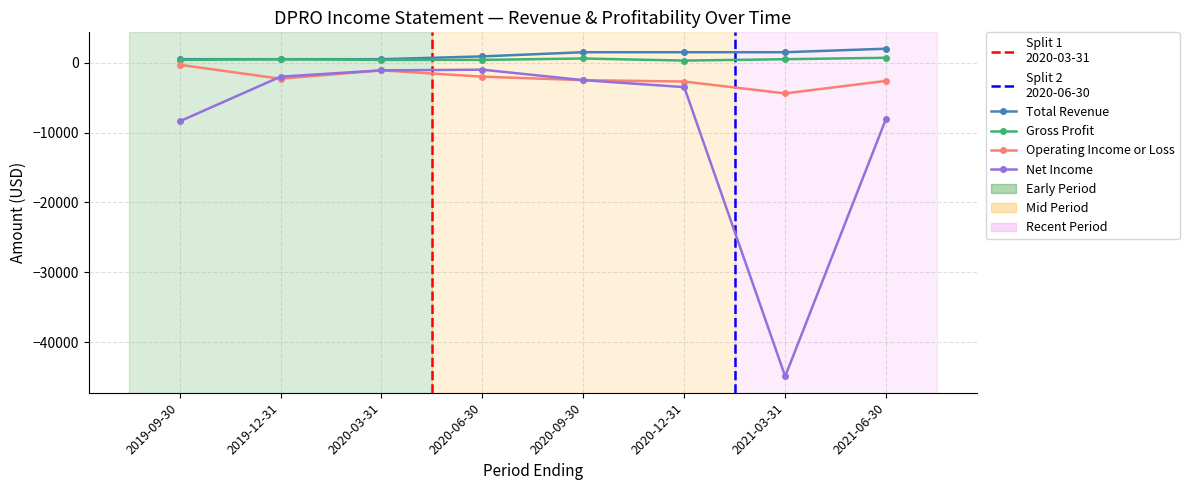

What is the approximate value of Net Income at 2021-06-30, to the nearest 50?

-8000